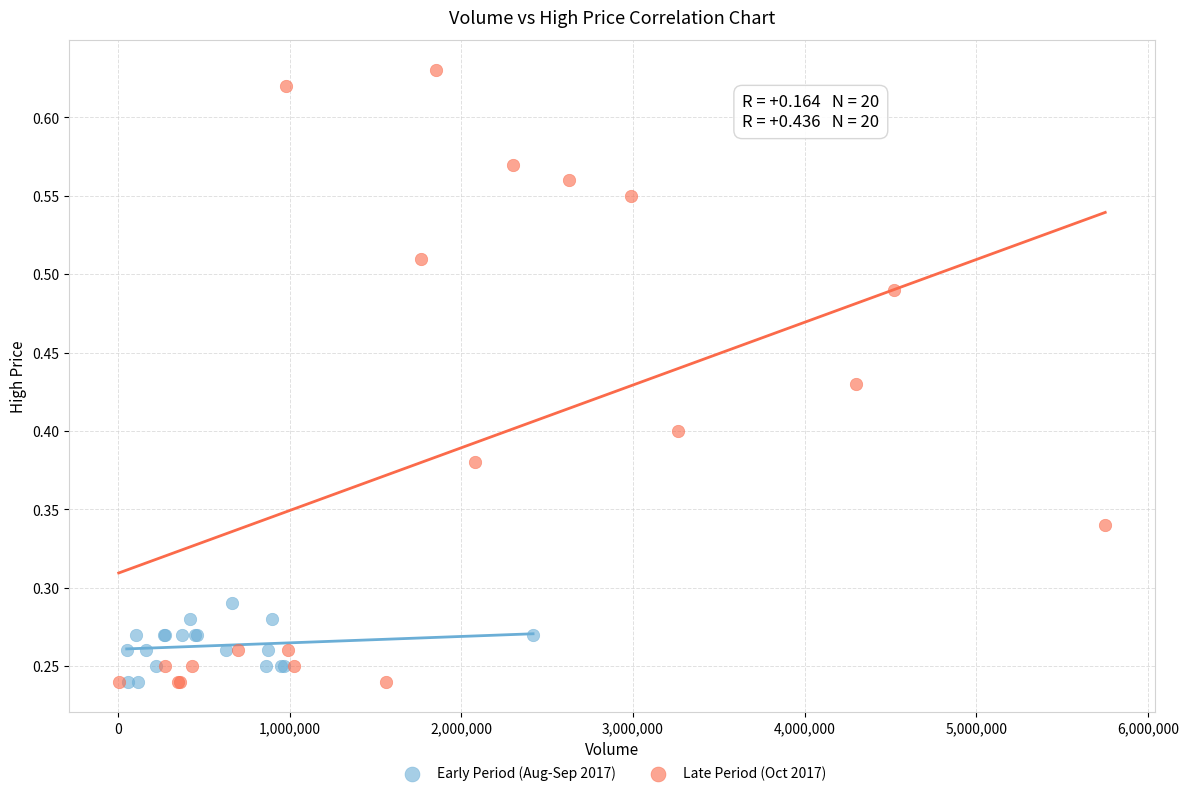

Which series has the widest spread of Y values?

Late Period (Oct 2017)